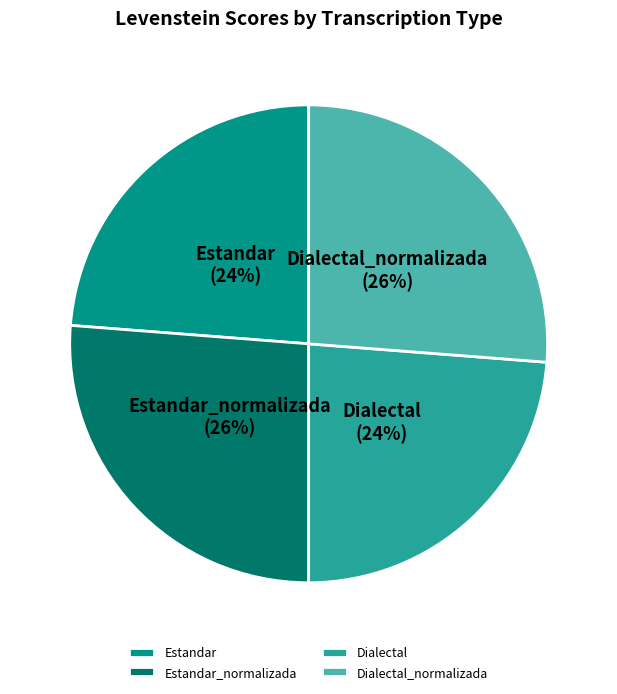

Is there a majority slice in this chart?

No